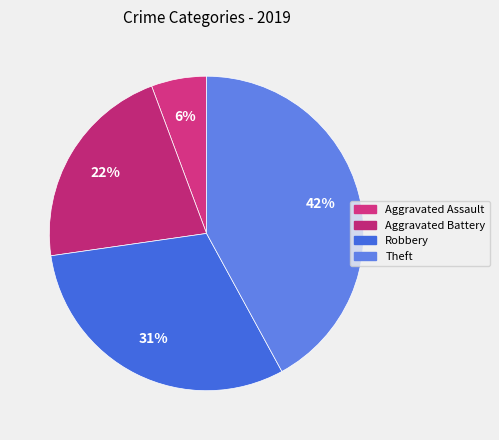

Rank the categories by value from highest to lowest.

Theft, Robbery, Aggravated Battery, Aggravated Assault